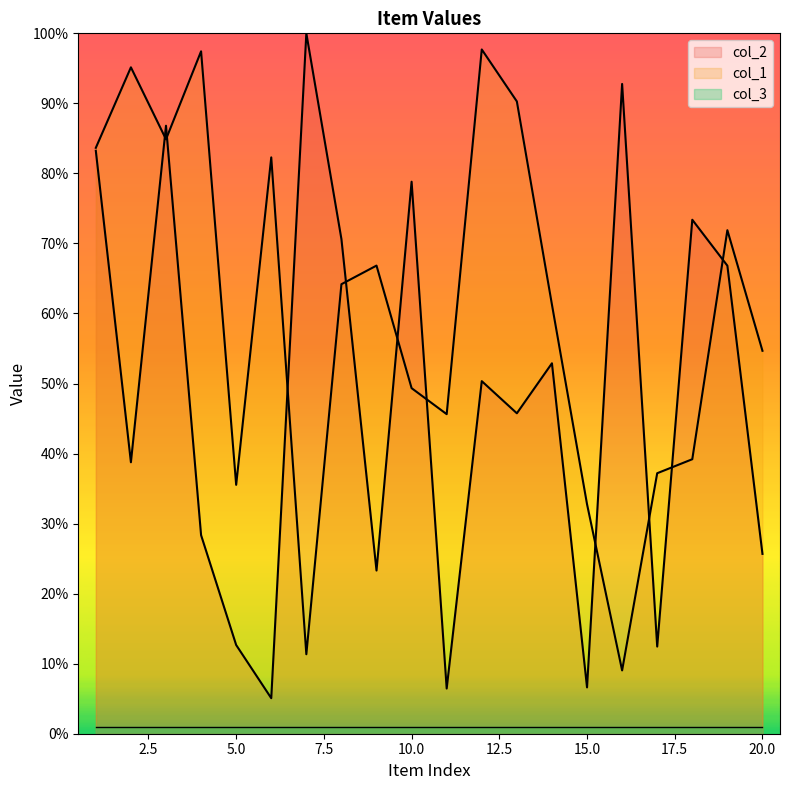

True or false: col_1 and col_3 cross at least once.

False